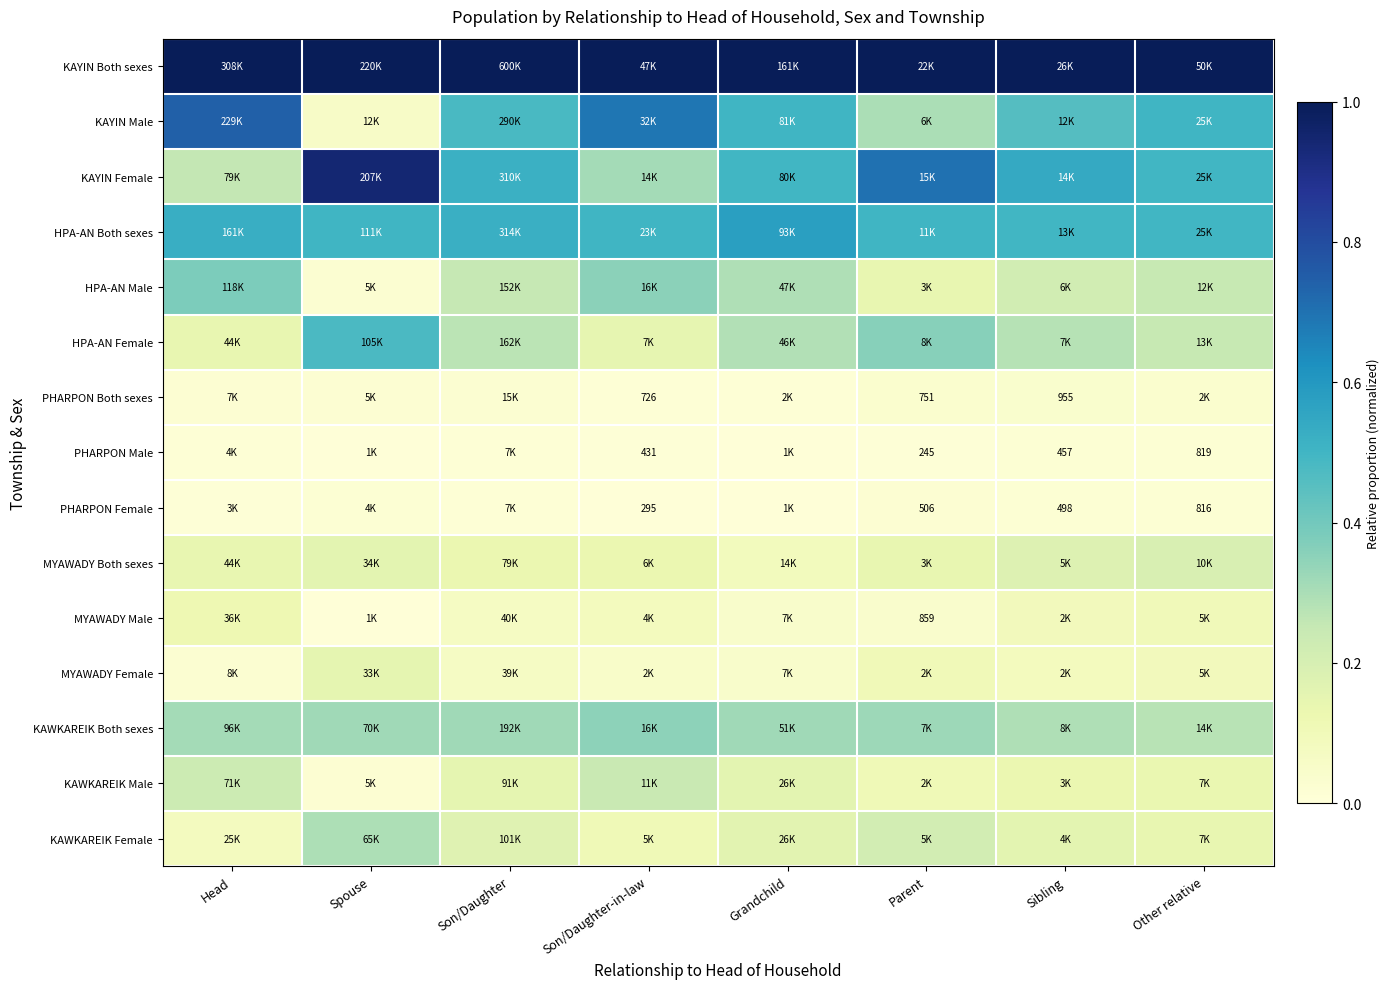

True or false: PHARPON Male has a value of 0.0 at Other relative.

True